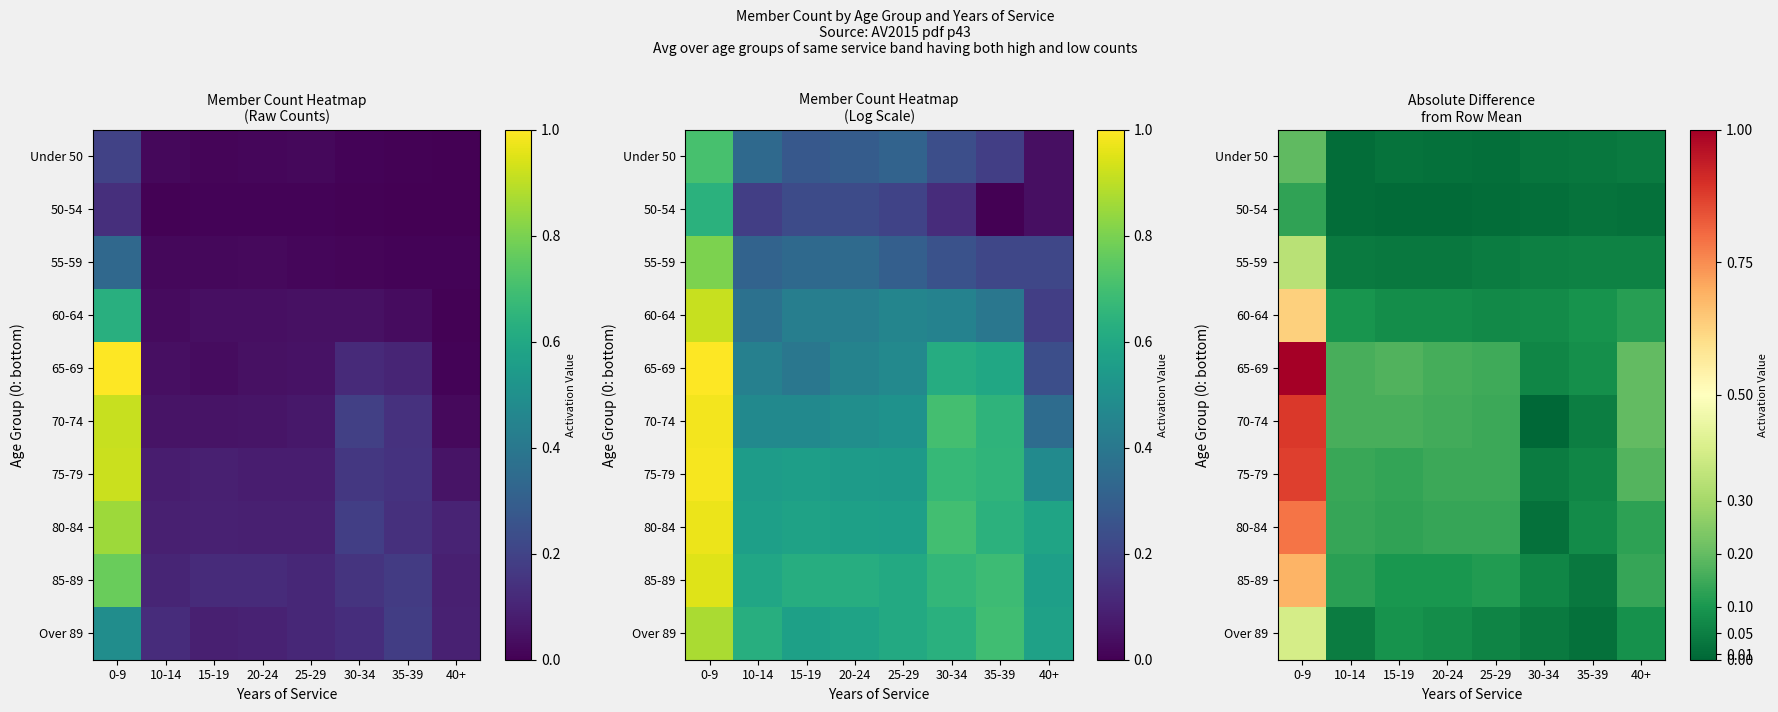

Count the number of data series in this chart.

10